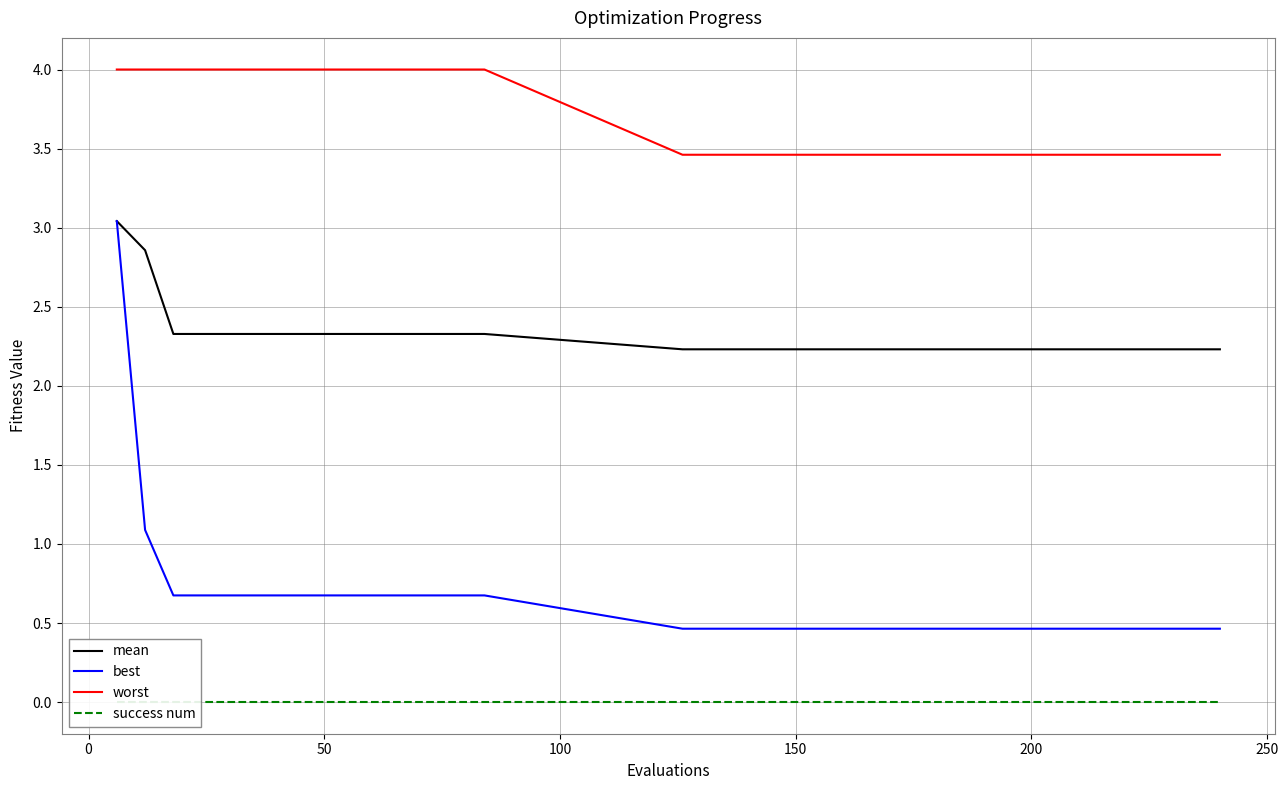

True or false: worst and best intersect in this chart.

False